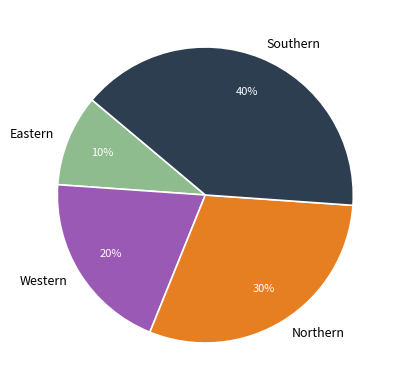

Which has a higher value, Eastern or Southern?

Southern